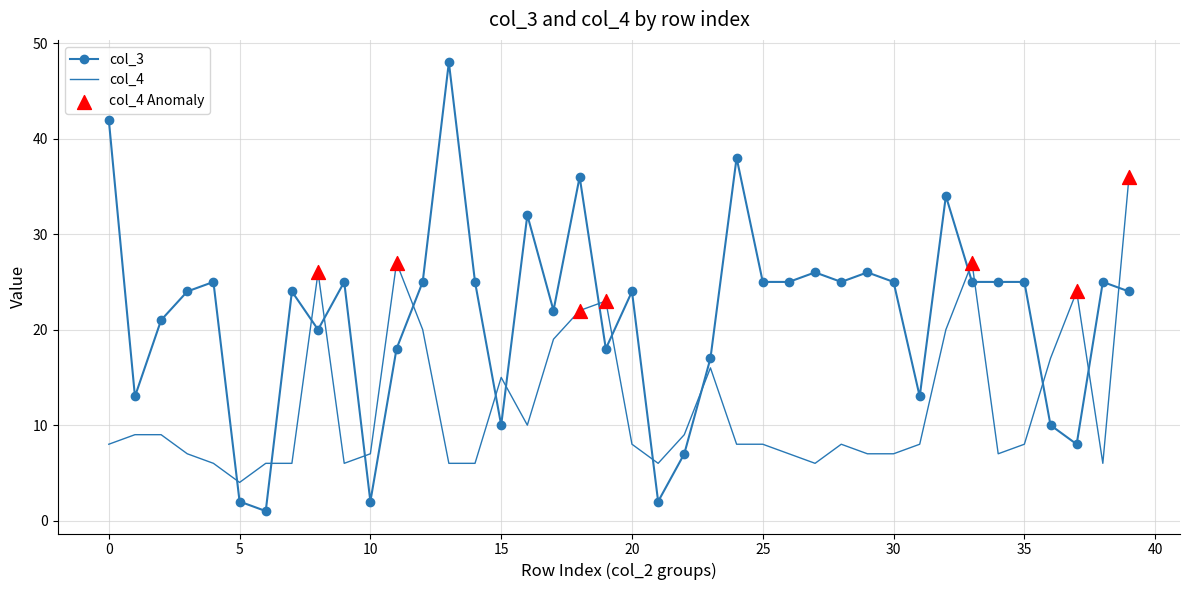

What is the maximum value for col_3?

48